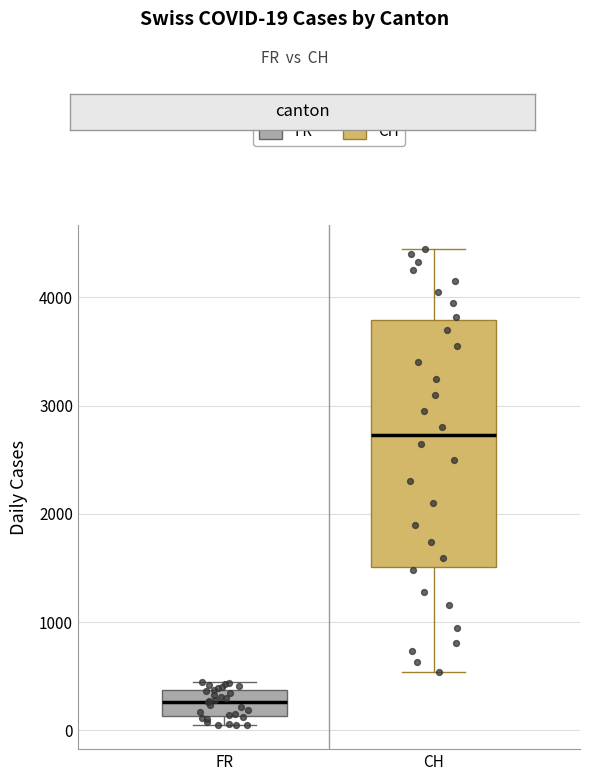

Where is the lower edge of the box for FR on the y-axis? The values are not printed on the chart, so give them approximately, as read against the axis.

100